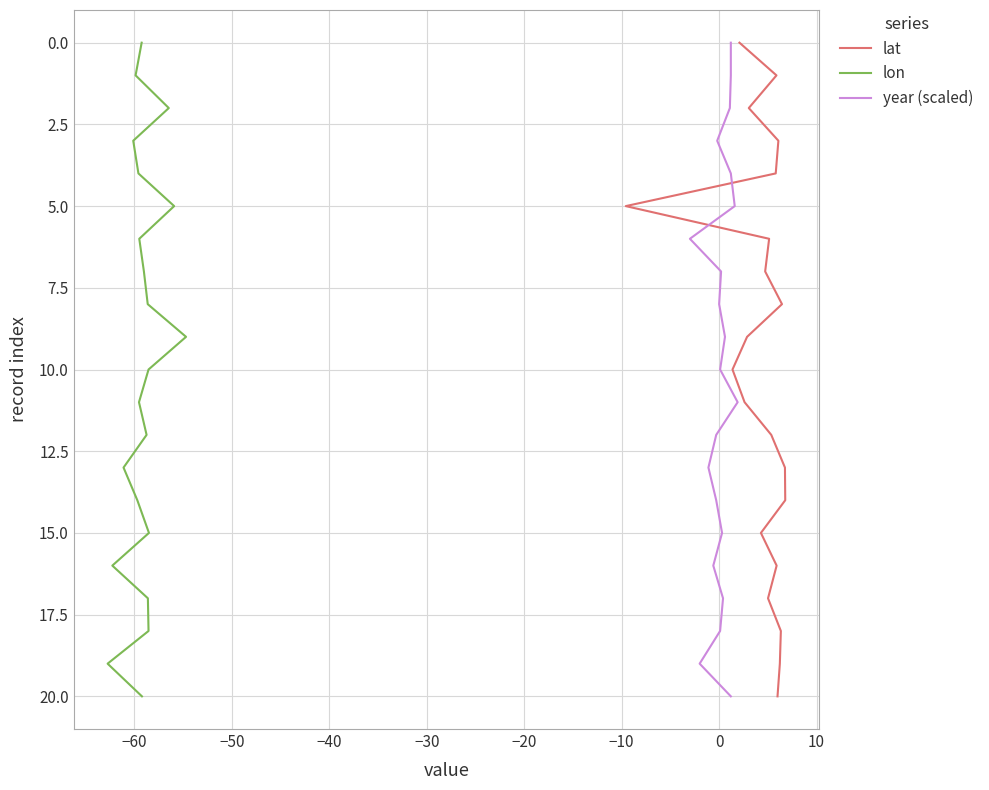

How many lines are shown in the chart?

3